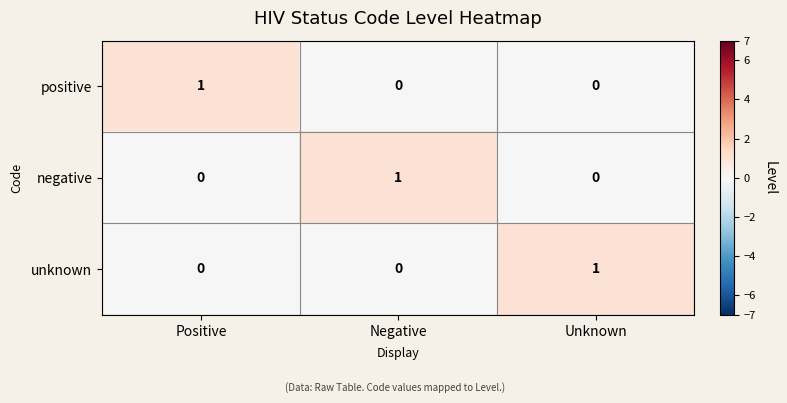

How many negative values are between 0 and 1?

3